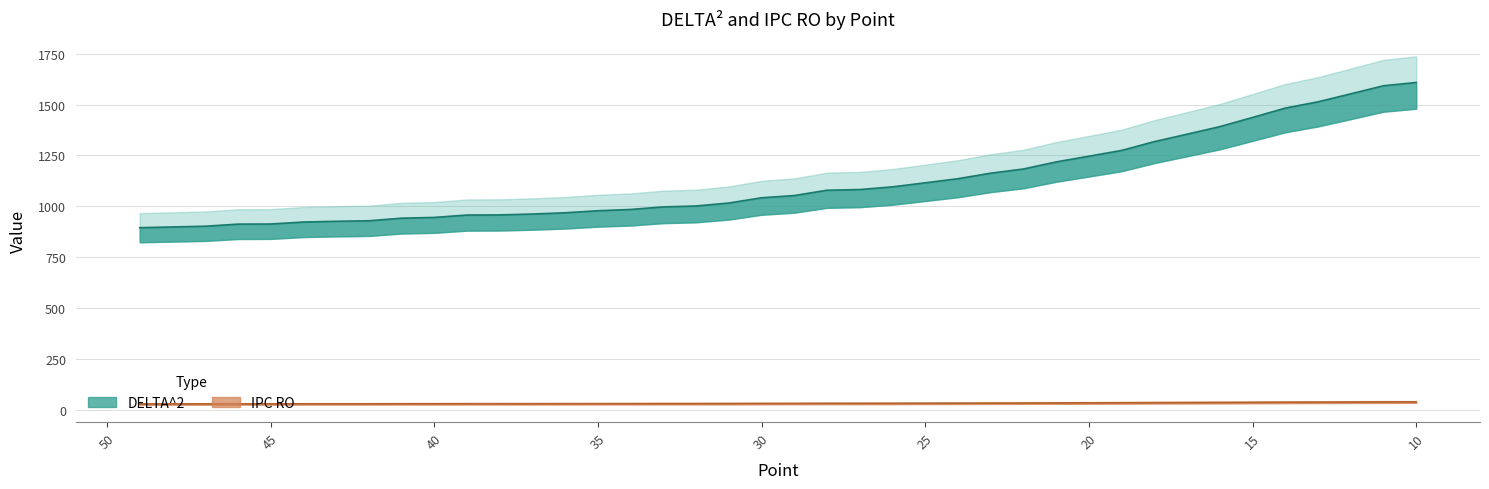

True or false: DELTA^2 and IPC RO intersect in this chart.

False